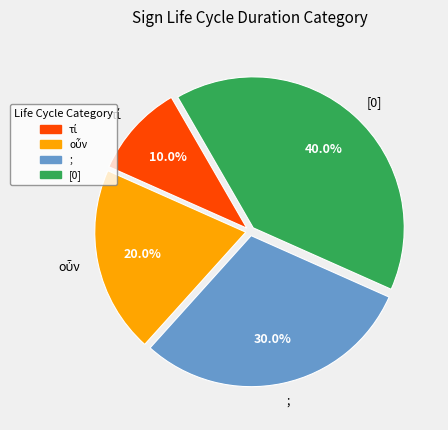

Does [0] represent more than half of the total?

No